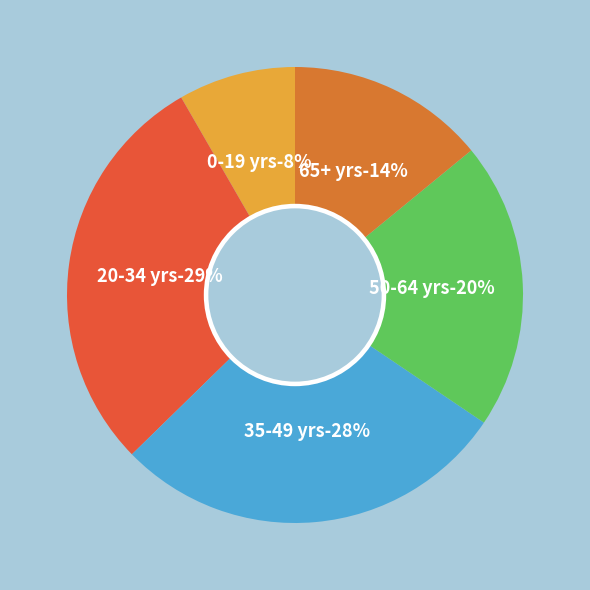

To the nearest percent, what is the difference between the 50-64 yrs and 65+ yrs slice percentages?

6%